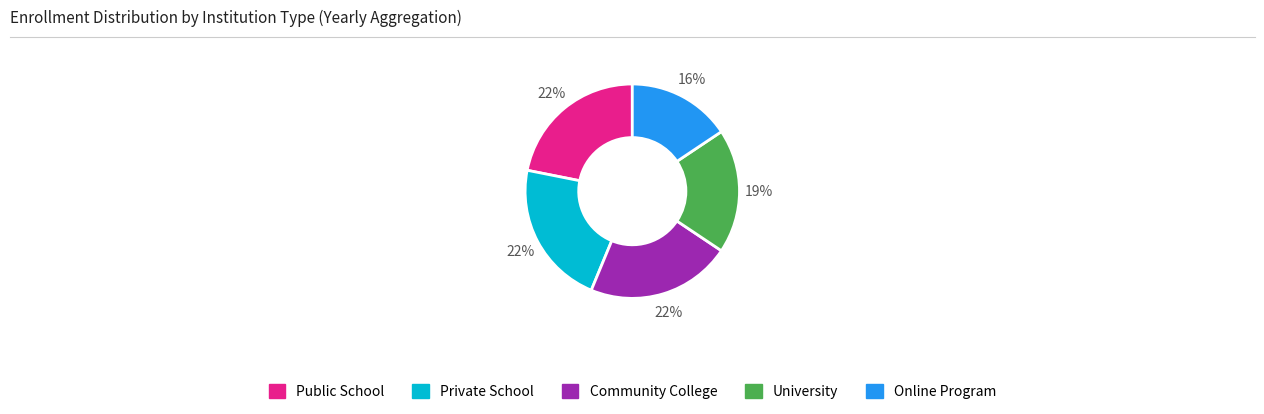

Is there a majority slice in this chart?

No